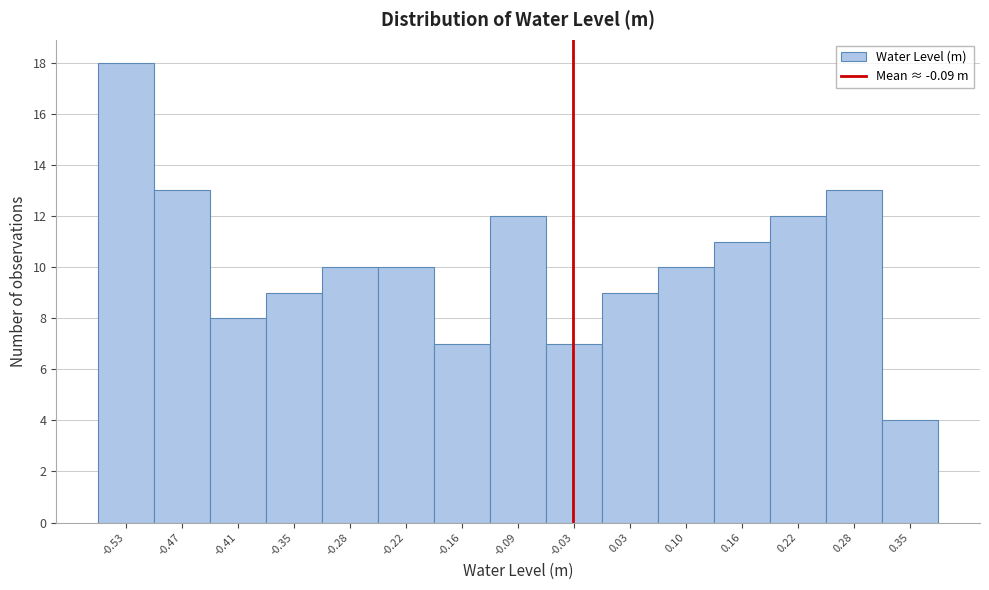

Reading right to left, extract all data points from this chart.

4	13	12	11	10	9	7	12	7	10	10	9	8	13	18